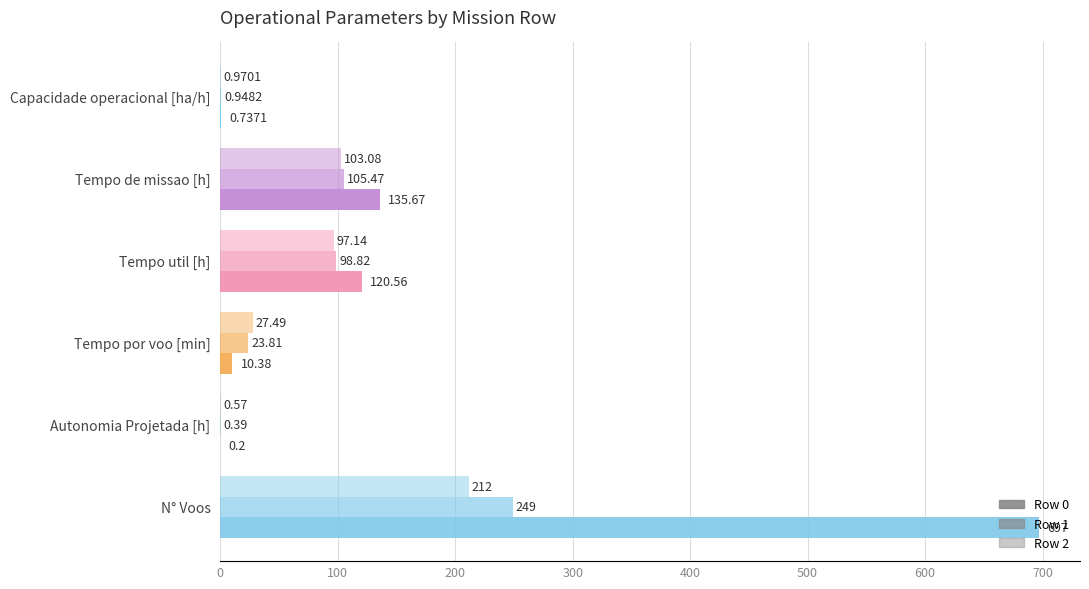

How many data points in Row 2 are above 97?

3